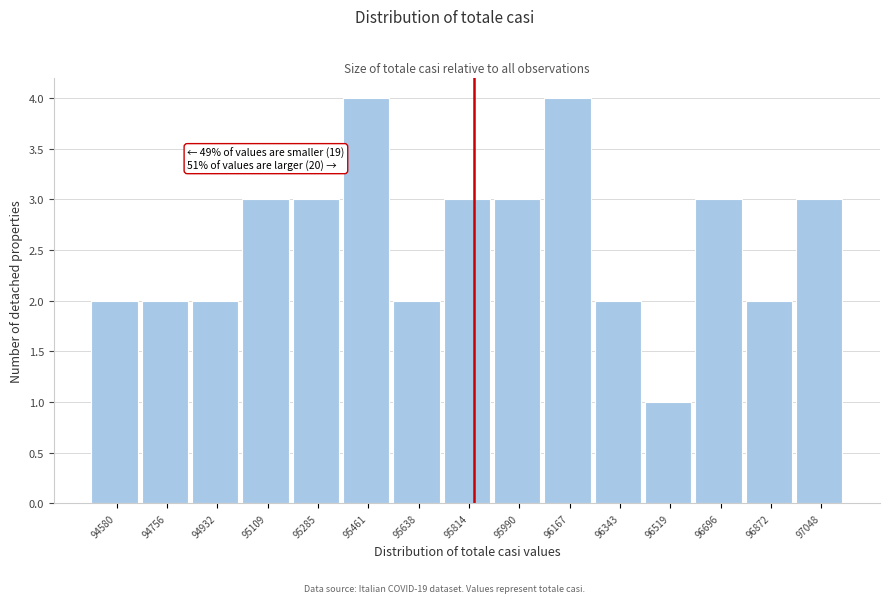

Reading left to right, list all the values displayed in this chart.

2	2	2	3	3	4	2	3	3	4	2	1	3	2	3